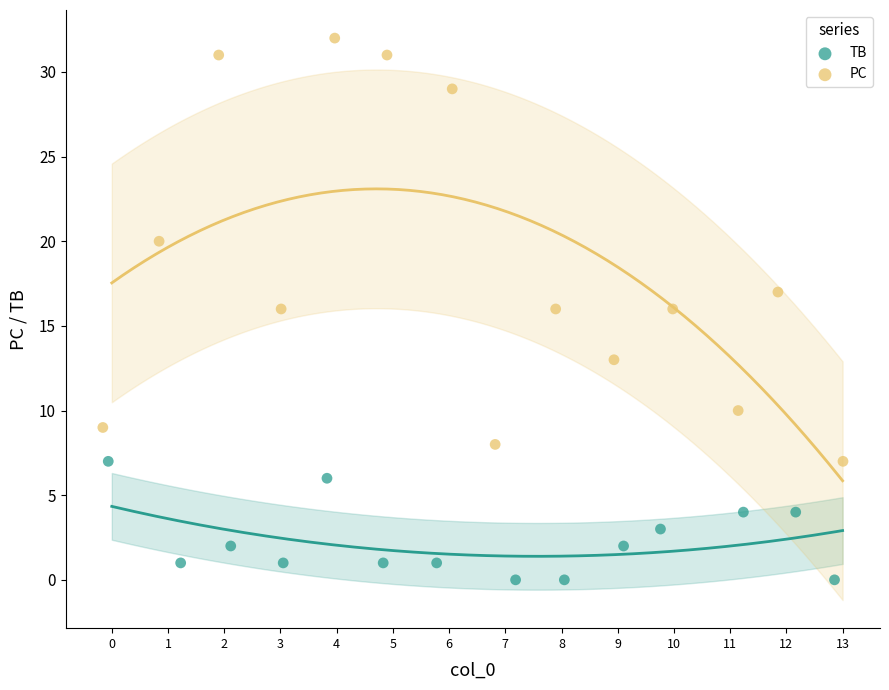

Which series has the largest Y range (max minus min)?

PC